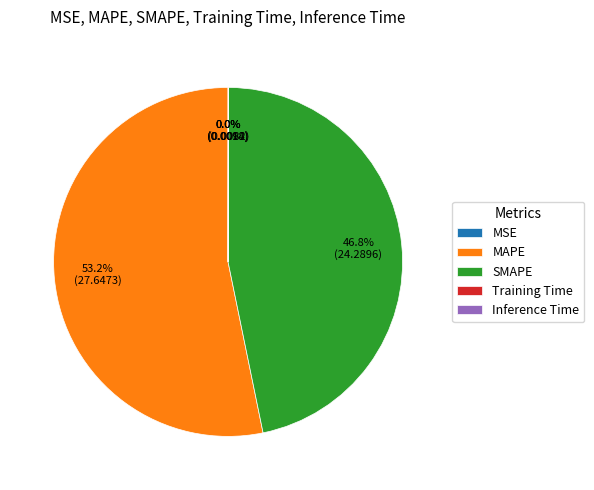

Is it true that MAPE is 53% of the pie?

True